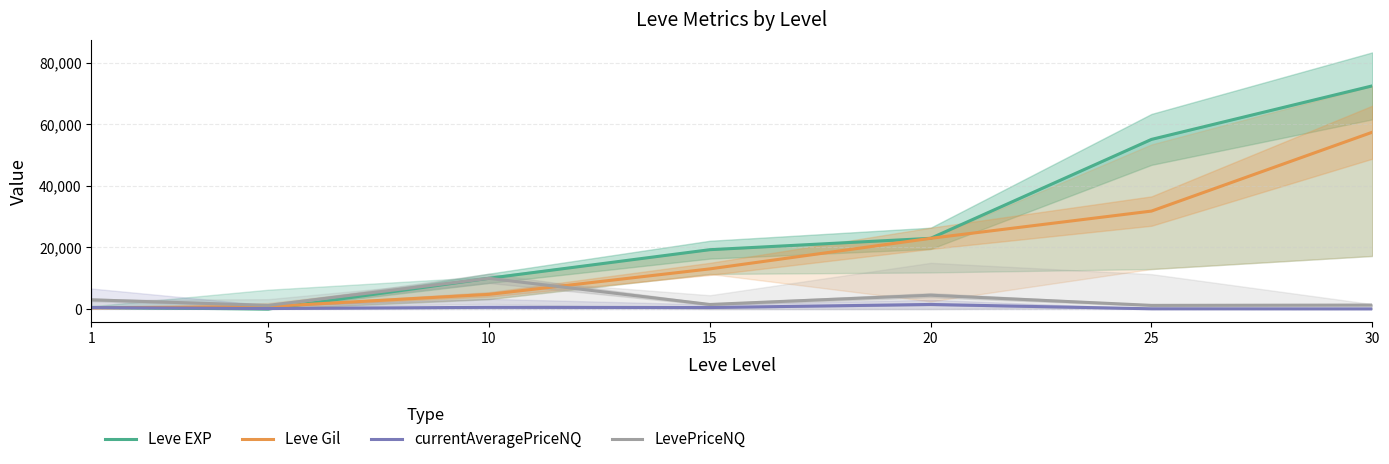

Does the chart have visible grid lines?

Yes